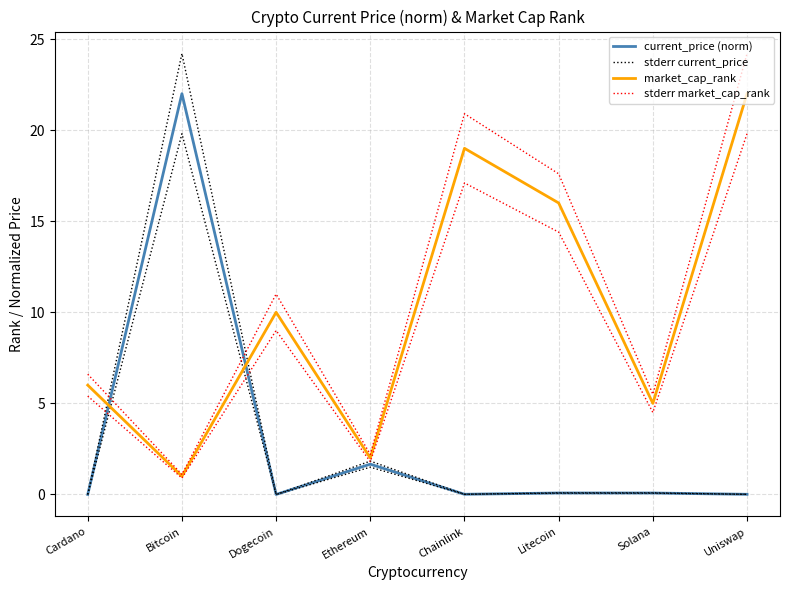

Rank the categories by stderr current_price value from lowest to highest.

Dogecoin, Cardano, Uniswap, Chainlink, Solana, Litecoin, Ethereum, Bitcoin